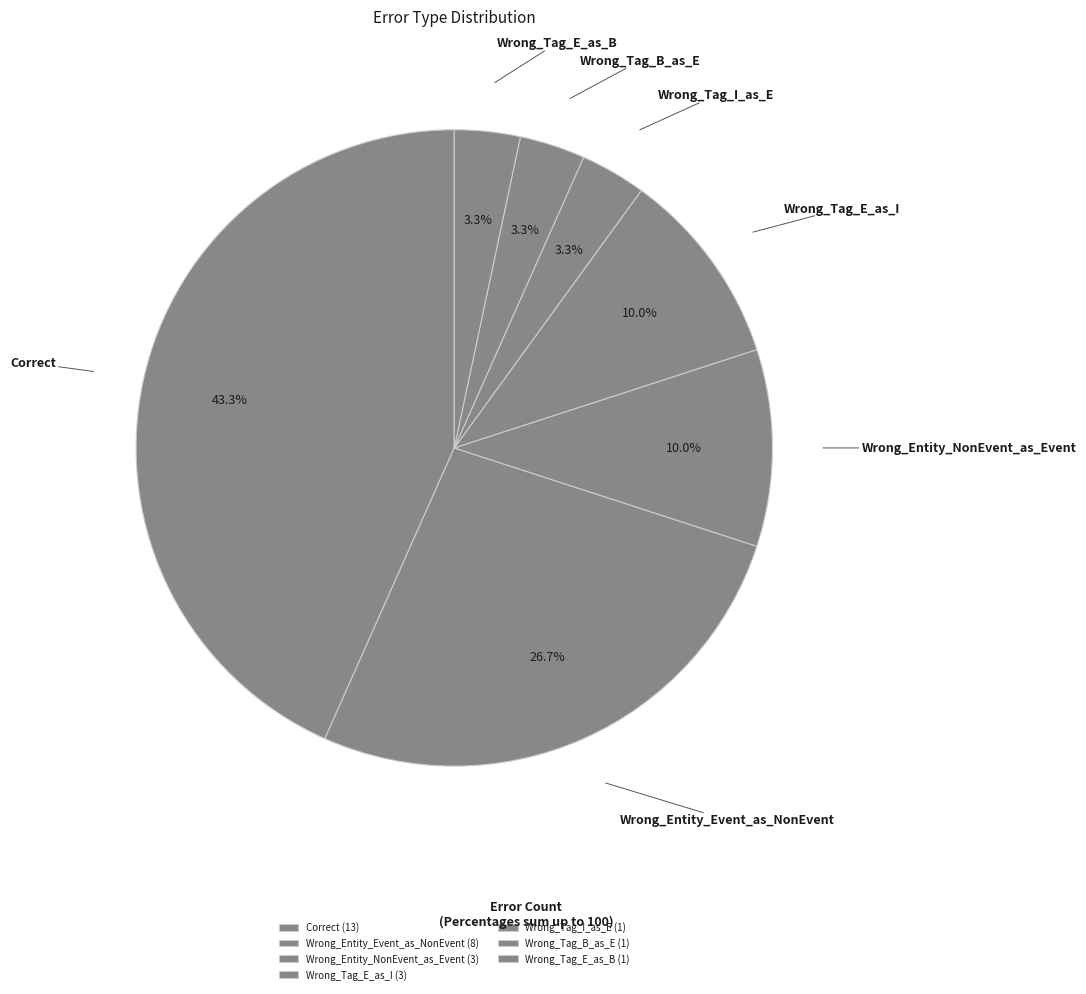

Between Wrong_Tag_E_as_B and Wrong_Tag_E_as_I, which is larger?

Wrong_Tag_E_as_I